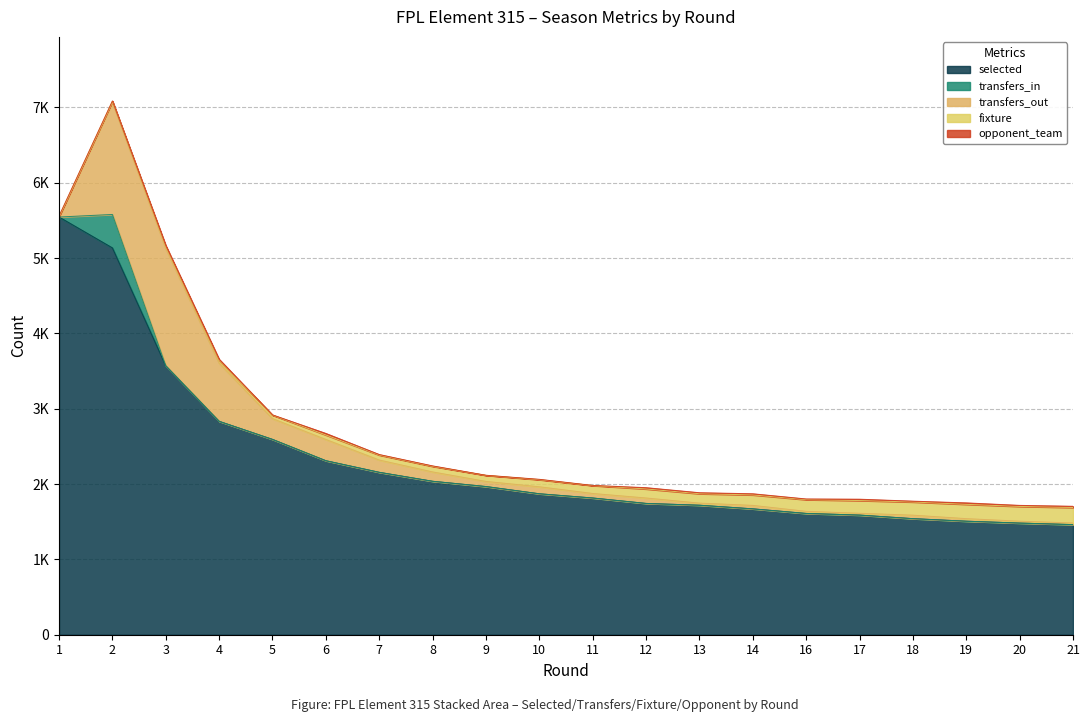

The value of fixture at 2 is 27. True or false?

False